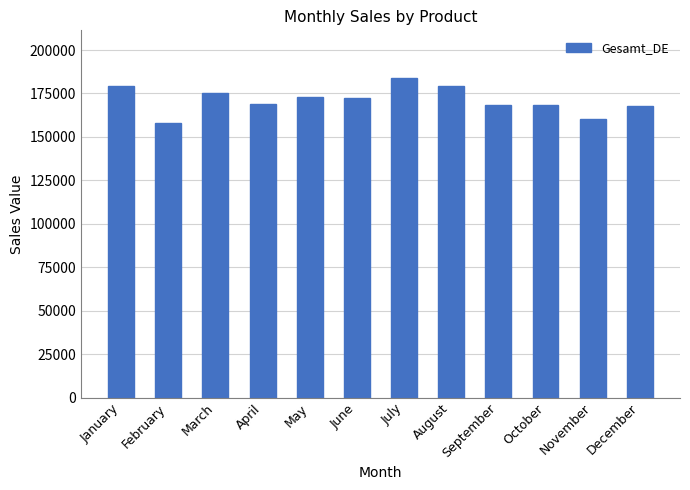

Which has a higher value, July or September?

July